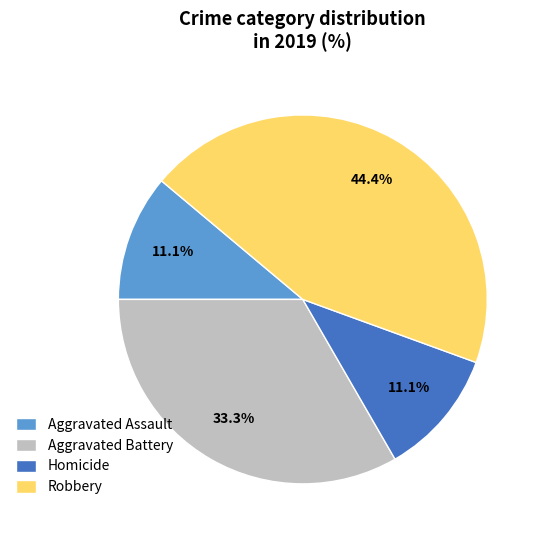

Is there any slice that represents more than half of the pie?

No